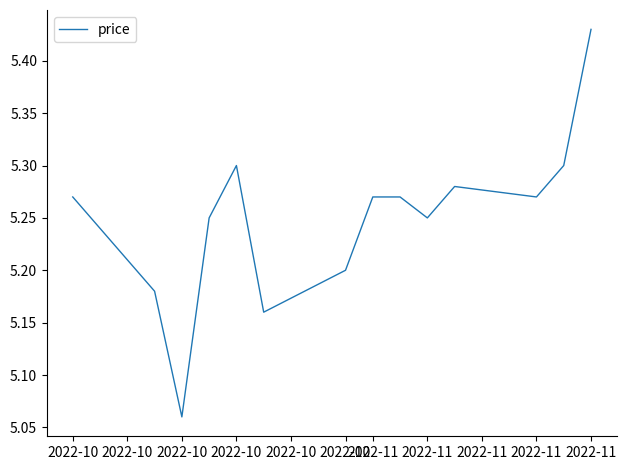

What is the difference between the maximum and minimum values?

0.4